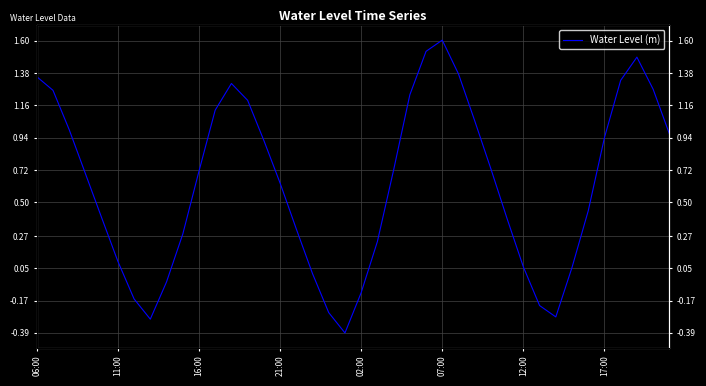

What is the difference between the maximum and minimum values?

2.0